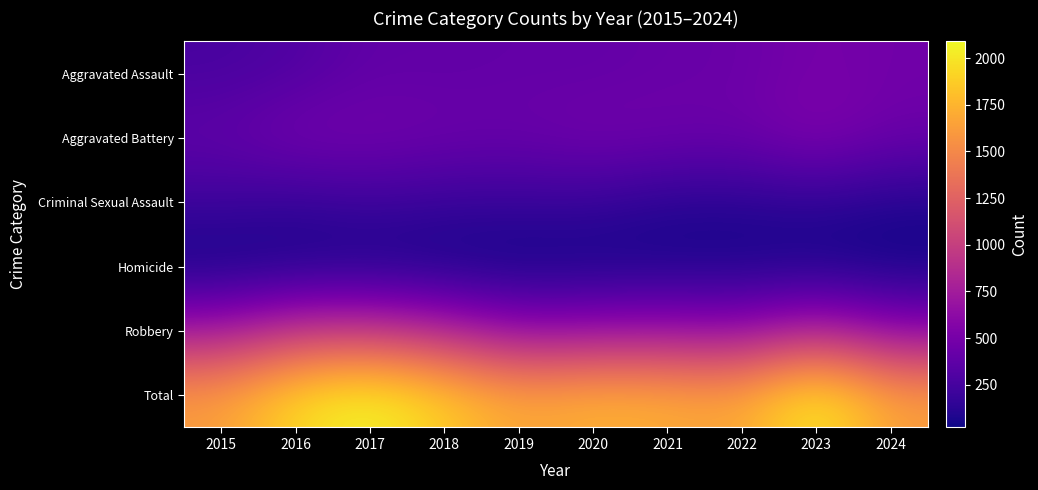

Rank the series at 2015 from lowest to highest value.

Homicide, Criminal Sexual Assault, Aggravated Assault, Aggravated Battery, Robbery, Total